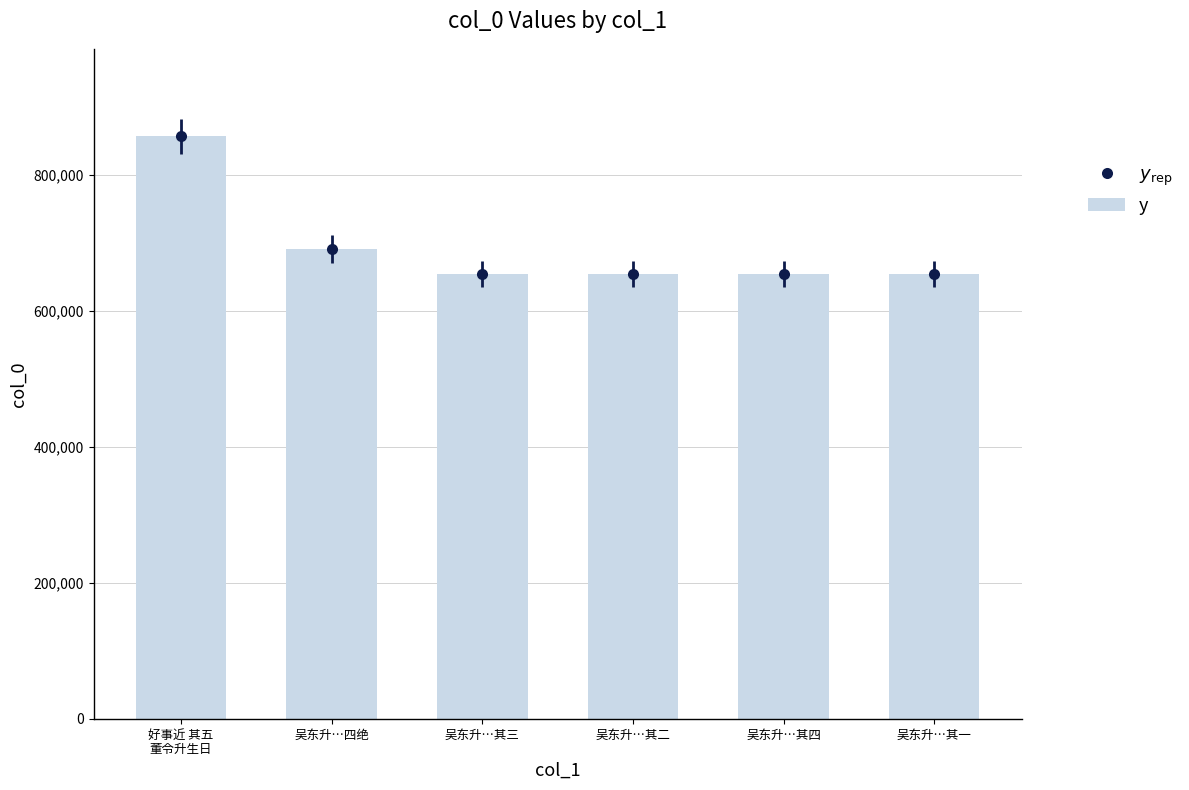

List the labels in order of value, smallest first.

吴东升…其一, 吴东升…其二, 吴东升…其三, 吴东升…其四, 吴东升…四绝, 好事近 其五
董令升生日